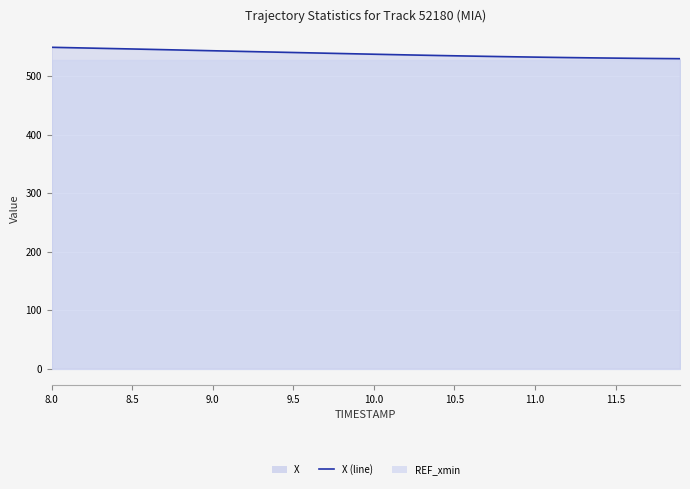

What is the smallest value displayed?

529.7